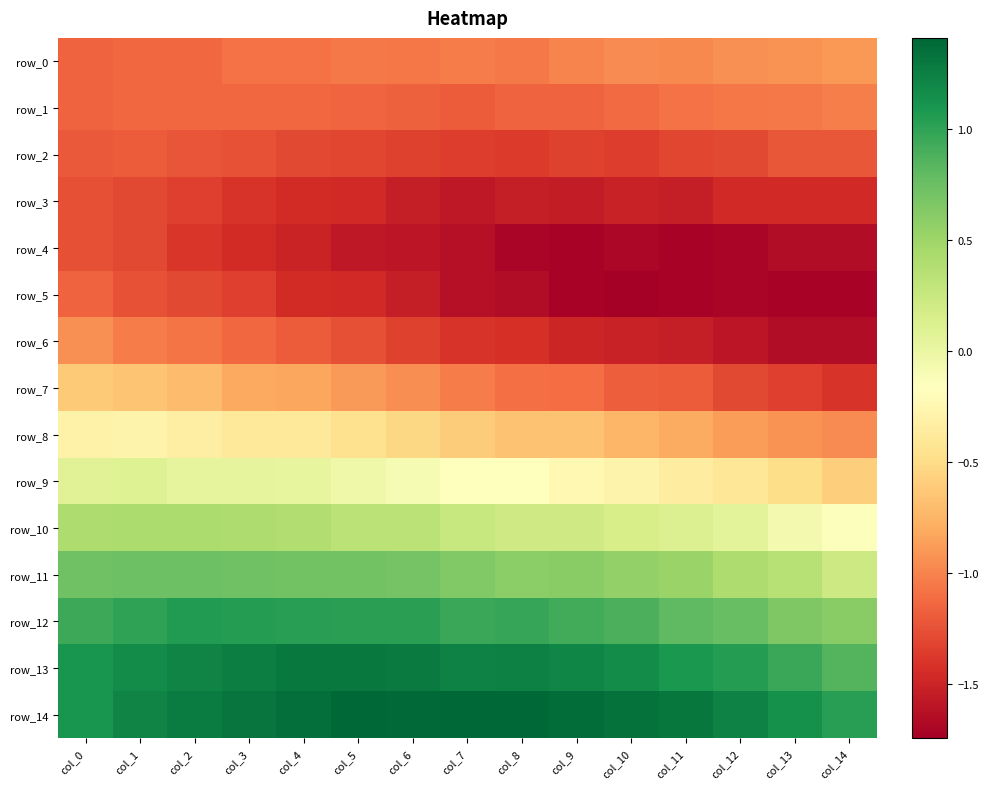

Reading left to right, list all the values displayed in this chart.

row_0: col_0=-1.2	col_1=-1.1	col_2=-1.1	col_3=-1.1	col_4=-1.1	col_5=-1.0	col_6=-1.1	col_7=-1.0	col_8=-1.0	col_9=-1.0	col_10=-1.0	col_11=-1.0	col_12=-0.9	col_13=-0.9	col_14=-0.9
row_1: col_0=-1.2	col_1=-1.1	col_2=-1.1	col_3=-1.1	col_4=-1.1	col_5=-1.1	col_6=-1.2	col_7=-1.2	col_8=-1.2	col_9=-1.2	col_10=-1.1	col_11=-1.1	col_12=-1.1	col_13=-1.0	col_14=-1.0
row_2: col_0=-1.2	col_1=-1.2	col_2=-1.2	col_3=-1.2	col_4=-1.3	col_5=-1.3	col_6=-1.3	col_7=-1.4	col_8=-1.4	col_9=-1.3	col_10=-1.4	col_11=-1.3	col_12=-1.3	col_13=-1.2	col_14=-1.2
row_3: col_0=-1.3	col_1=-1.3	col_2=-1.3	col_3=-1.4	col_4=-1.5	col_5=-1.5	col_6=-1.5	col_7=-1.6	col_8=-1.5	col_9=-1.5	col_10=-1.5	col_11=-1.5	col_12=-1.5	col_13=-1.5	col_14=-1.5
row_4: col_0=-1.3	col_1=-1.3	col_2=-1.4	col_3=-1.5	col_4=-1.5	col_5=-1.6	col_6=-1.6	col_7=-1.6	col_8=-1.7	col_9=-1.7	col_10=-1.7	col_11=-1.7	col_12=-1.7	col_13=-1.6	col_14=-1.7
row_5: col_0=-1.2	col_1=-1.2	col_2=-1.3	col_3=-1.3	col_4=-1.5	col_5=-1.5	col_6=-1.5	col_7=-1.6	col_8=-1.6	col_9=-1.7	col_10=-1.7	col_11=-1.7	col_12=-1.7	col_13=-1.7	col_14=-1.7
row_6: col_0=-0.9	col_1=-1.0	col_2=-1.1	col_3=-1.1	col_4=-1.2	col_5=-1.3	col_6=-1.3	col_7=-1.4	col_8=-1.4	col_9=-1.5	col_10=-1.5	col_11=-1.5	col_12=-1.6	col_13=-1.6	col_14=-1.7
row_7: col_0=-0.6	col_1=-0.7	col_2=-0.7	col_3=-0.8	col_4=-0.8	col_5=-0.9	col_6=-1.0	col_7=-1.0	col_8=-1.1	col_9=-1.1	col_10=-1.2	col_11=-1.2	col_12=-1.3	col_13=-1.3	col_14=-1.4
row_8: col_0=-0.3	col_1=-0.3	col_2=-0.3	col_3=-0.4	col_4=-0.4	col_5=-0.5	col_6=-0.5	col_7=-0.6	col_8=-0.7	col_9=-0.7	col_10=-0.7	col_11=-0.8	col_12=-0.9	col_13=-0.9	col_14=-1.0
row_9: col_0=0.1	col_1=0.1	col_2=0.0	col_3=0.0	col_4=0.0	col_5=-0.0	col_6=-0.1	col_7=-0.2	col_8=-0.2	col_9=-0.2	col_10=-0.3	col_11=-0.3	col_12=-0.4	col_13=-0.5	col_14=-0.6
row_10: col_0=0.4	col_1=0.4	col_2=0.4	col_3=0.4	col_4=0.4	col_5=0.3	col_6=0.3	col_7=0.3	col_8=0.2	col_9=0.2	col_10=0.2	col_11=0.1	col_12=0.1	col_13=-0.1	col_14=-0.2
row_11: col_0=0.7	col_1=0.7	col_2=0.7	col_3=0.7	col_4=0.7	col_5=0.7	col_6=0.7	col_7=0.6	col_8=0.6	col_9=0.6	col_10=0.6	col_11=0.5	col_12=0.4	col_13=0.4	col_14=0.2
row_12: col_0=0.9	col_1=1.0	col_2=1.1	col_3=1.0	col_4=1.0	col_5=1.0	col_6=1.0	col_7=1.0	col_8=1.0	col_9=0.9	col_10=0.9	col_11=0.8	col_12=0.8	col_13=0.7	col_14=0.6
row_13: col_0=1.1	col_1=1.2	col_2=1.2	col_3=1.3	col_4=1.3	col_5=1.3	col_6=1.3	col_7=1.2	col_8=1.2	col_9=1.2	col_10=1.2	col_11=1.1	col_12=1.1	col_13=1.0	col_14=0.8
row_14: col_0=1.1	col_1=1.2	col_2=1.3	col_3=1.3	col_4=1.3	col_5=1.4	col_6=1.4	col_7=1.4	col_8=1.4	col_9=1.4	col_10=1.3	col_11=1.3	col_12=1.2	col_13=1.1	col_14=1.0